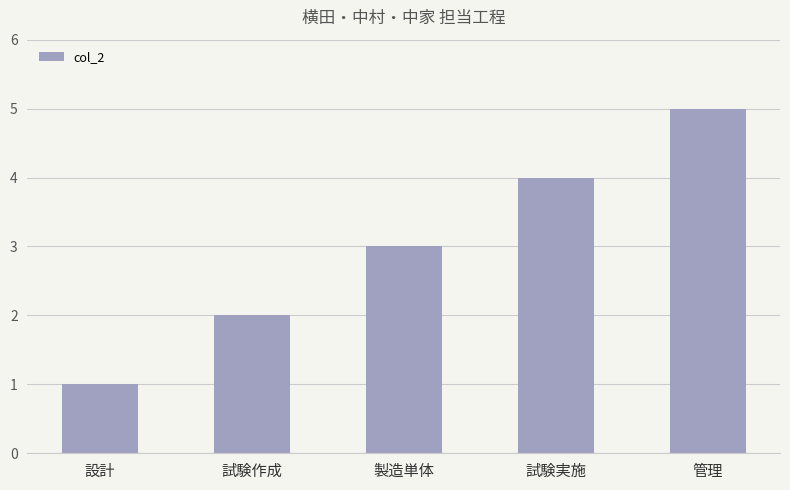

How many data points are less than 3?

2